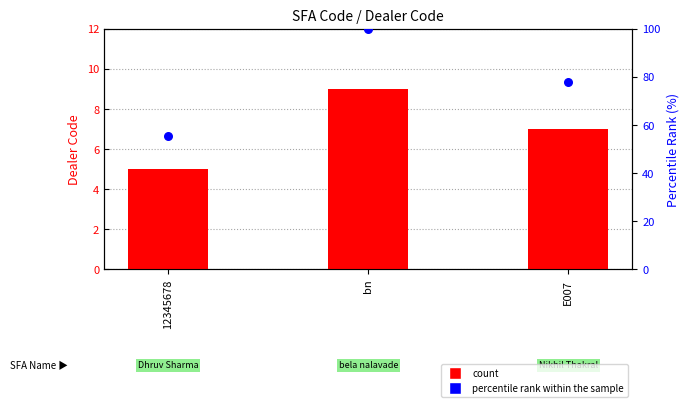

Which series contains the lowest Y value?

count